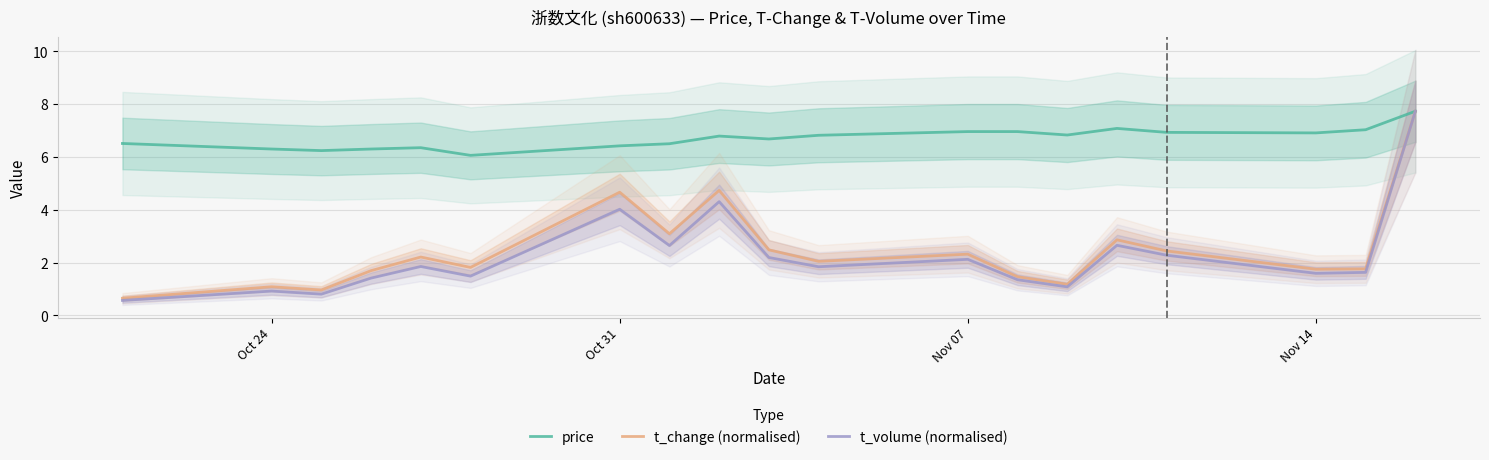

Where is t_volume (normalised) nearest to the value 4?

Oct 31